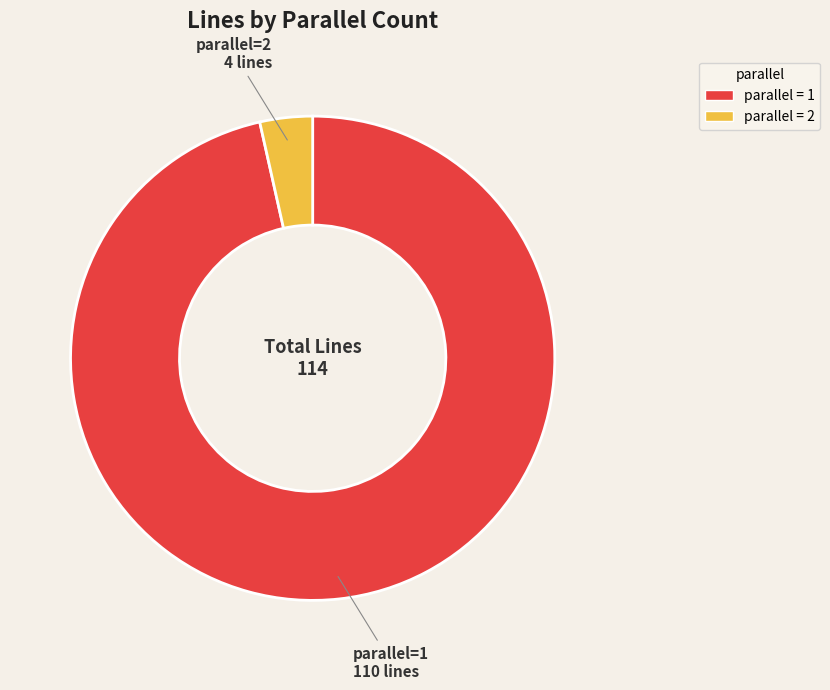

Is there any slice that represents more than half of the pie?

Yes